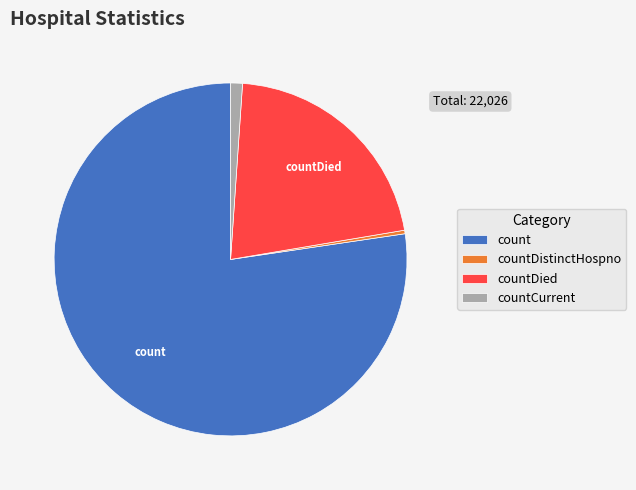

Does any single category account for the majority?

Yes